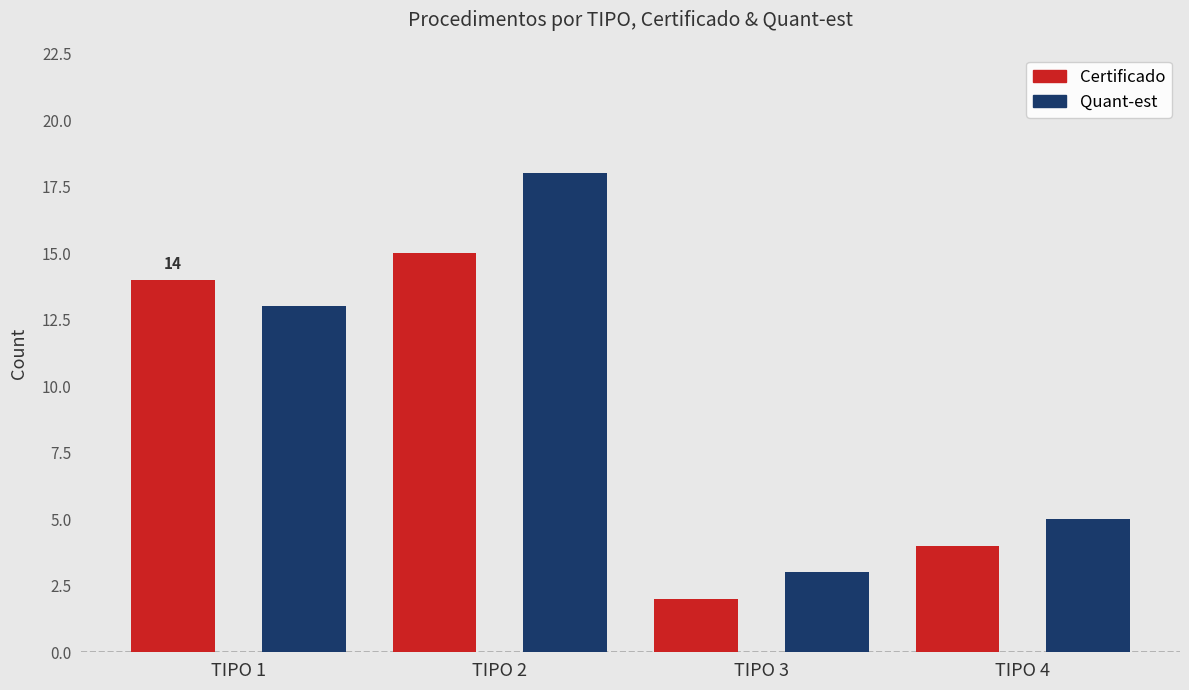

Rank the series by their maximum value, from lowest to highest.

Certificado, Quant-est